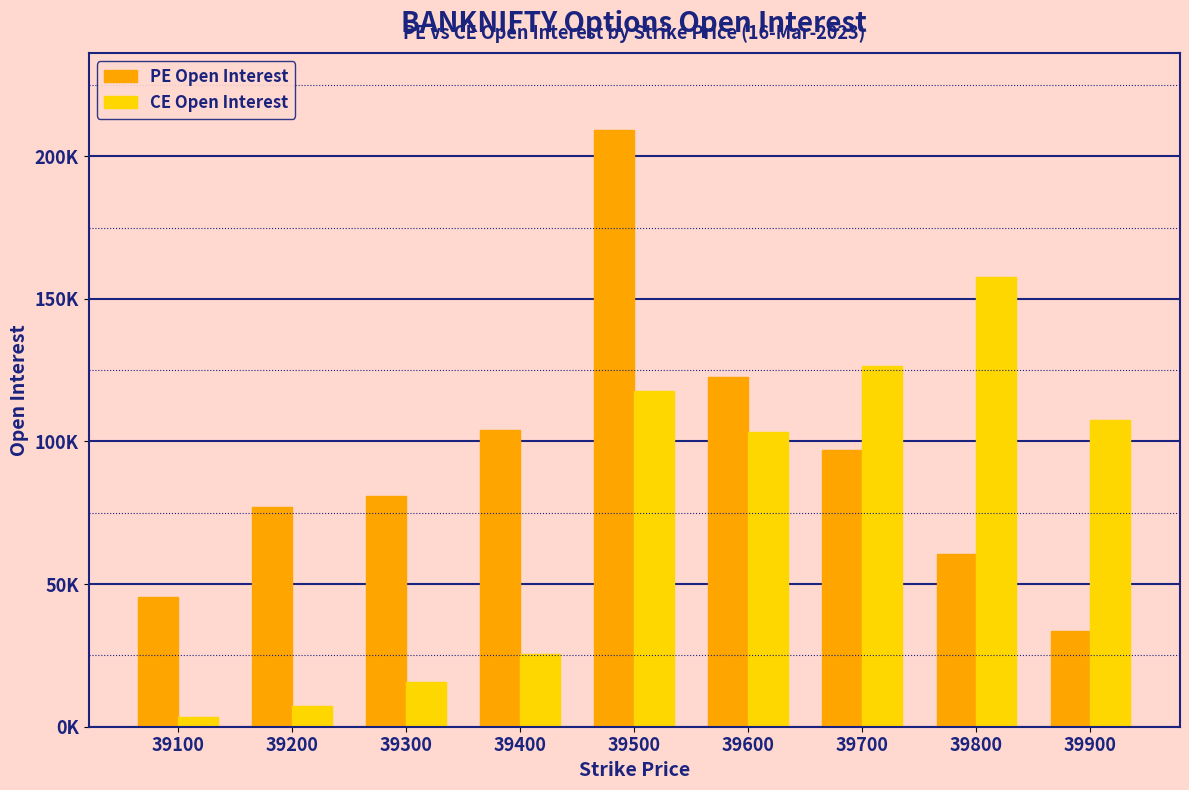

At how many categories does at least one series exceed 199220?

1